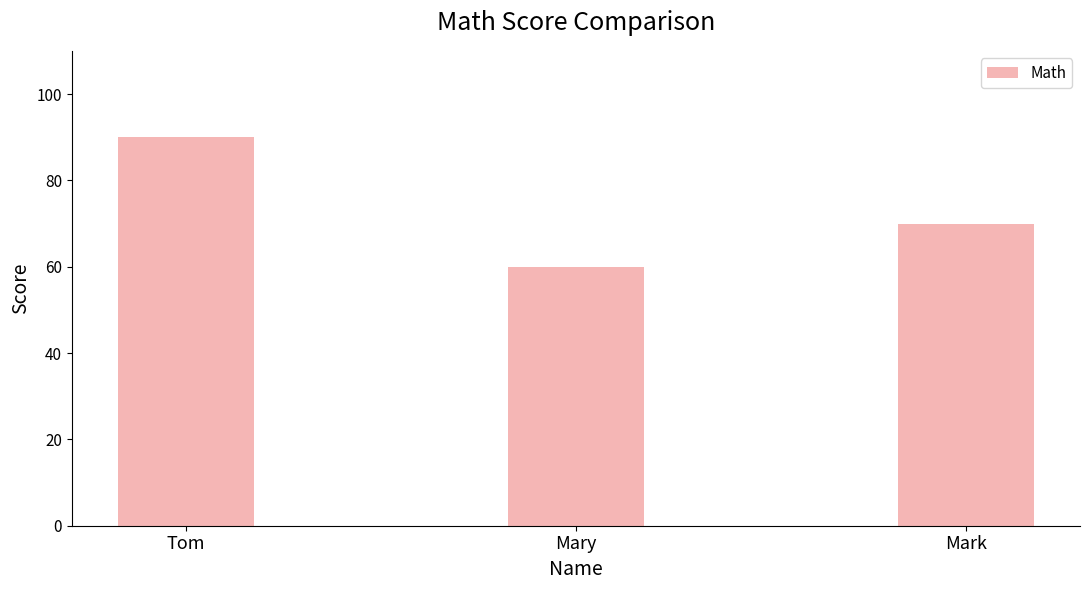

True or false: the data shows 70 at Mark.

True